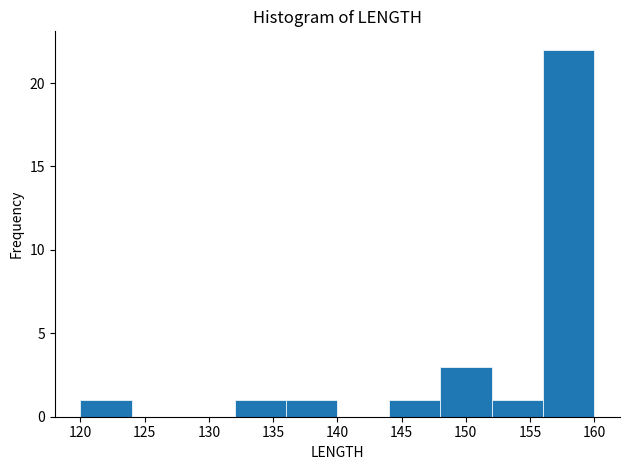

Reading left to right, list every bar in this chart as the range it spans on the x-axis followed by its height. The values are not printed on the chart, so give them approximately, as read against the axis.

120 to 124: 1
124 to 128: 0
128 to 132: 0
132 to 136: 1
136 to 140: 1
140 to 144: 0
144 to 148: 1
148 to 152: 3
152 to 156: 1
156 to 160: 22